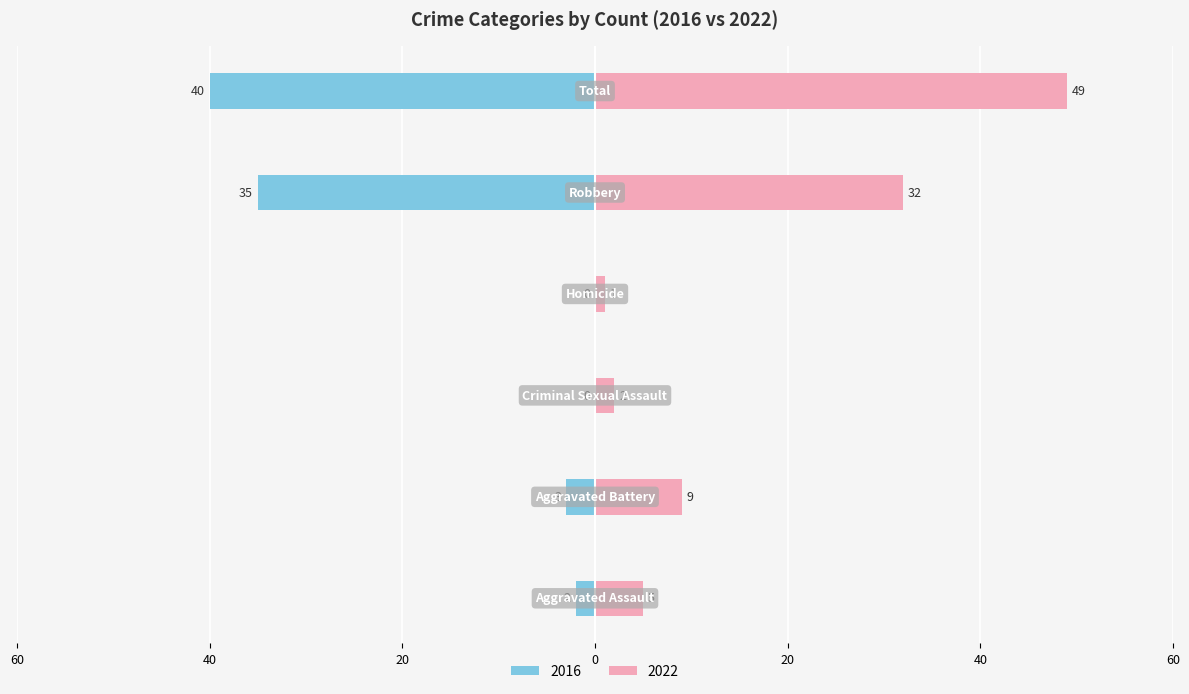

What are all the series names shown in the legend?

2022, 2016